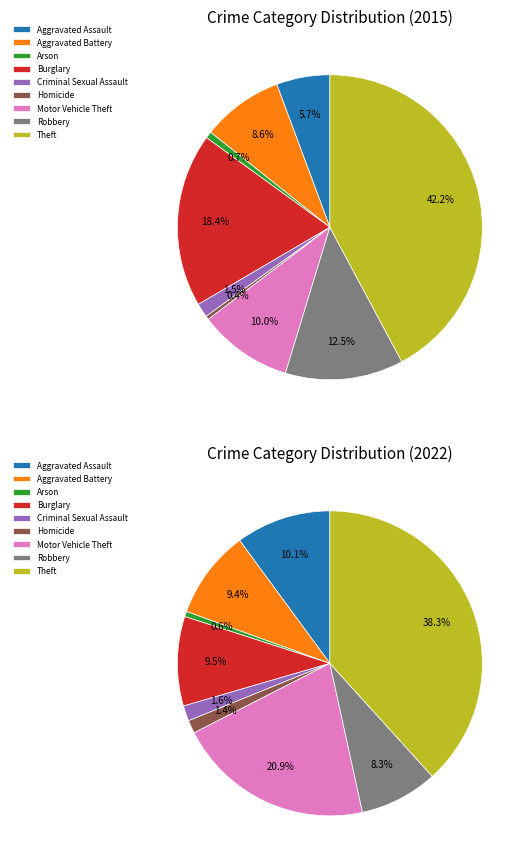

Is it true that Homicide is 1% of the pie?

False